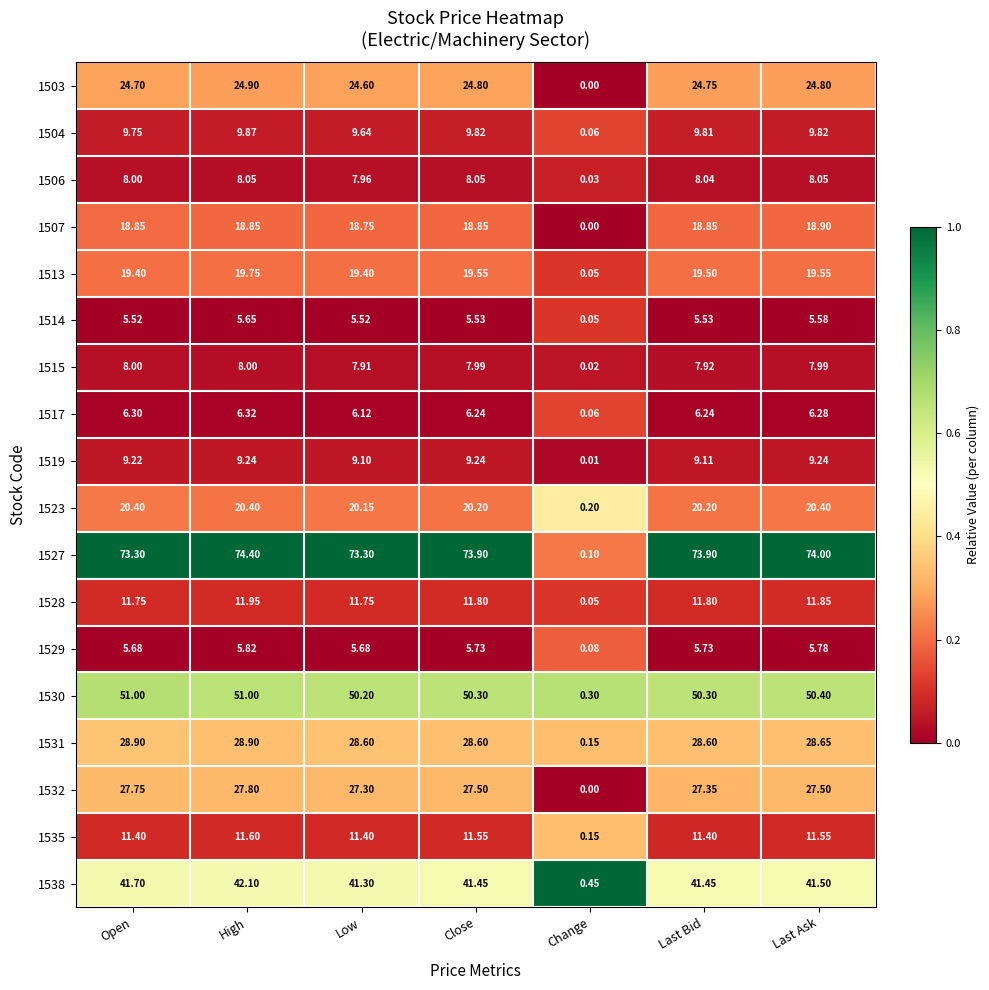

Which category has the lowest value in the 1528 series?

Change